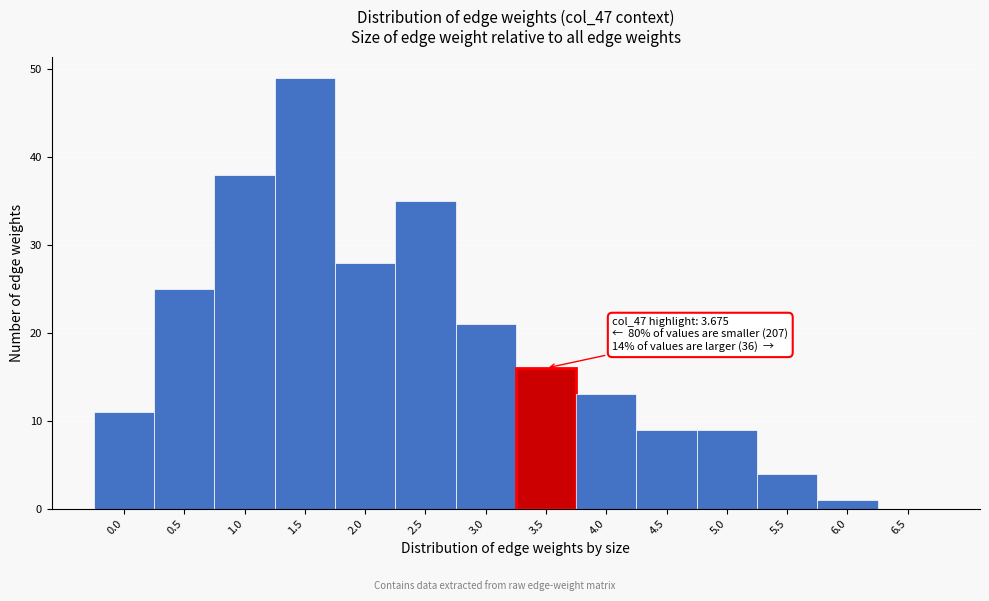

Reading right to left, list all the values displayed in this chart.

6.5=0	6.0=1	5.5=4	5.0=9	4.5=9	4.0=13	3.5=16	3.0=21	2.5=35	2.0=28	1.5=49	1.0=38	0.5=25	0.0=11